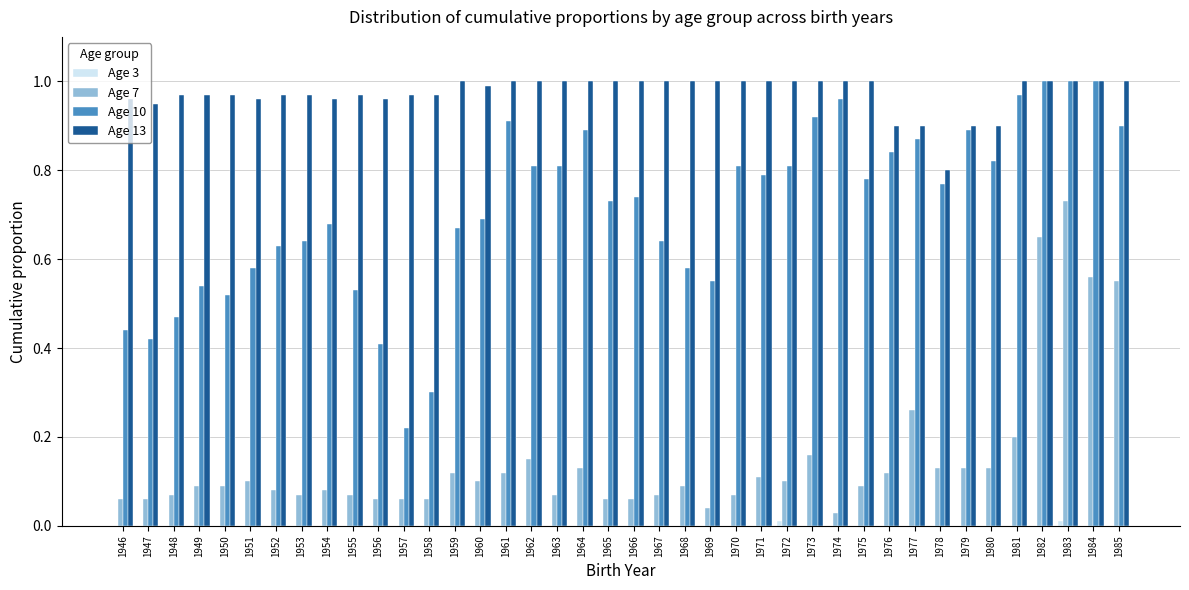

Which series has the largest total across all categories?

Age 13